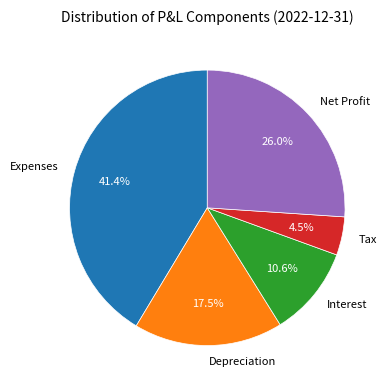

To the nearest percent, what portion does Net Profit represent?

26%